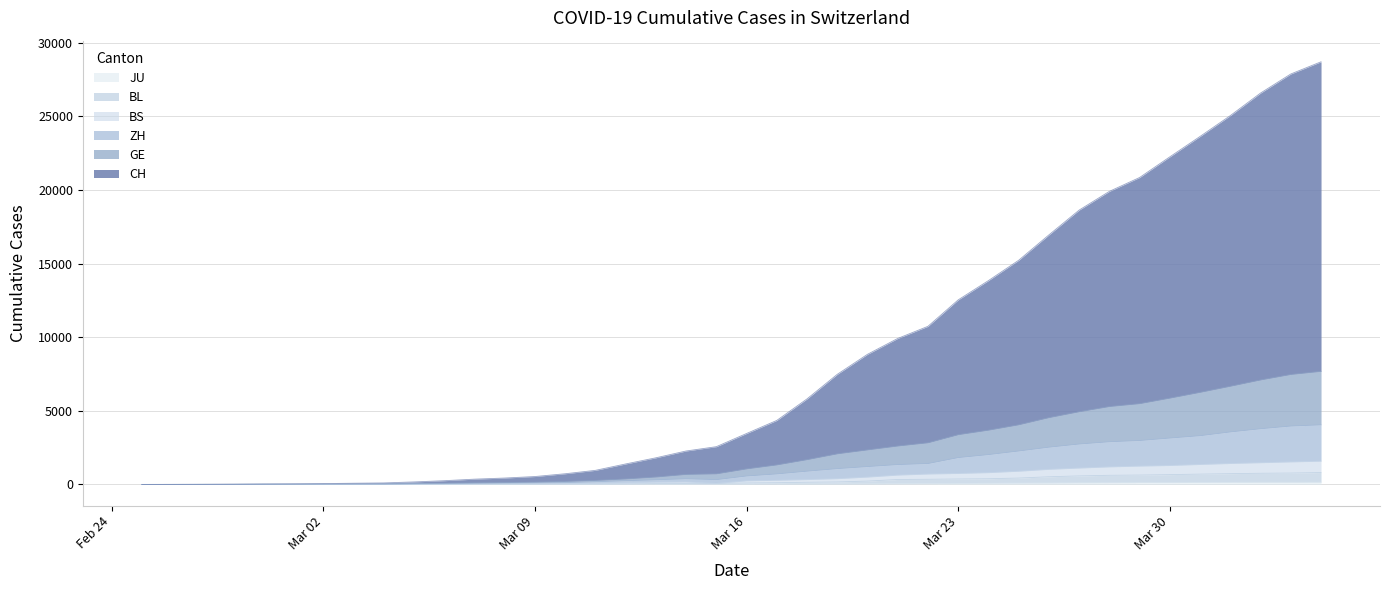

How many lines are shown in the chart?

6